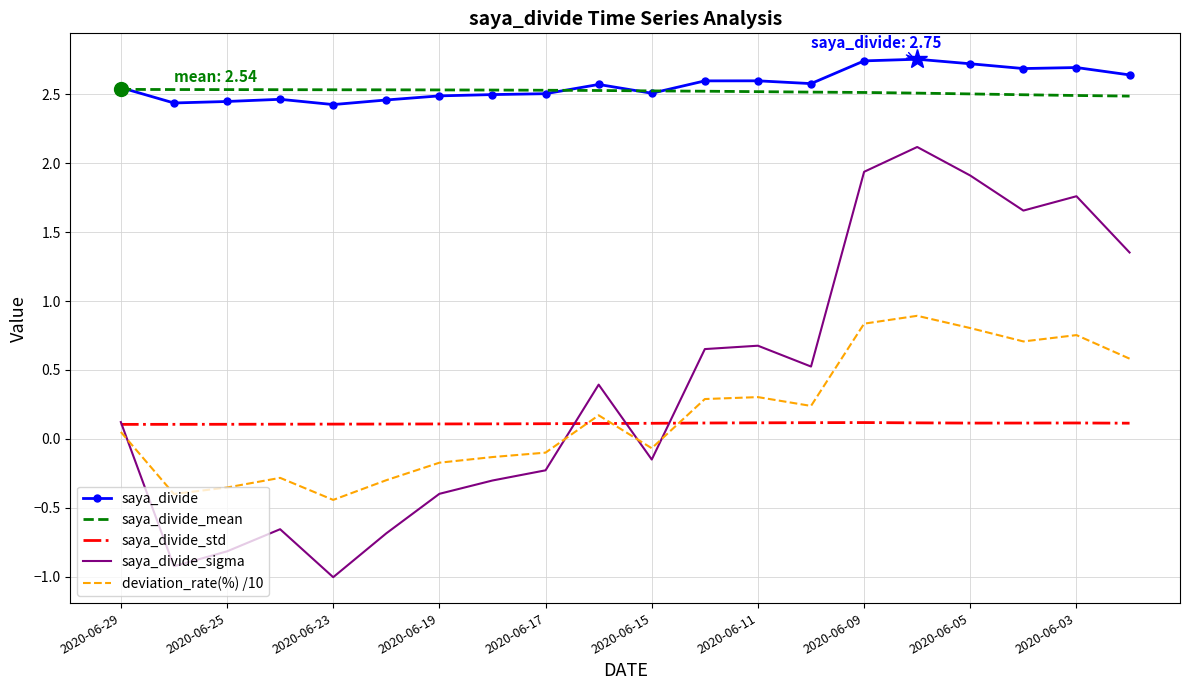

True or false: saya_divide and saya_divide_std intersect in this chart.

False